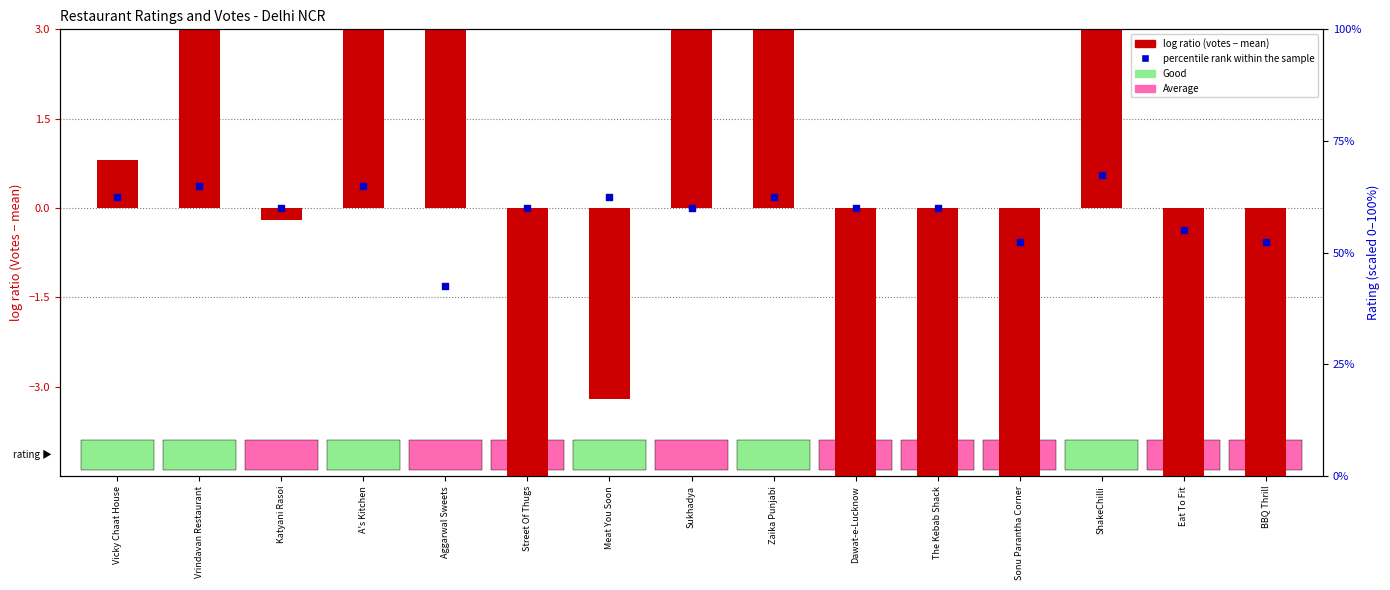

Between Sukhadya and Zaika Punjabi, which is larger?

Zaika Punjabi